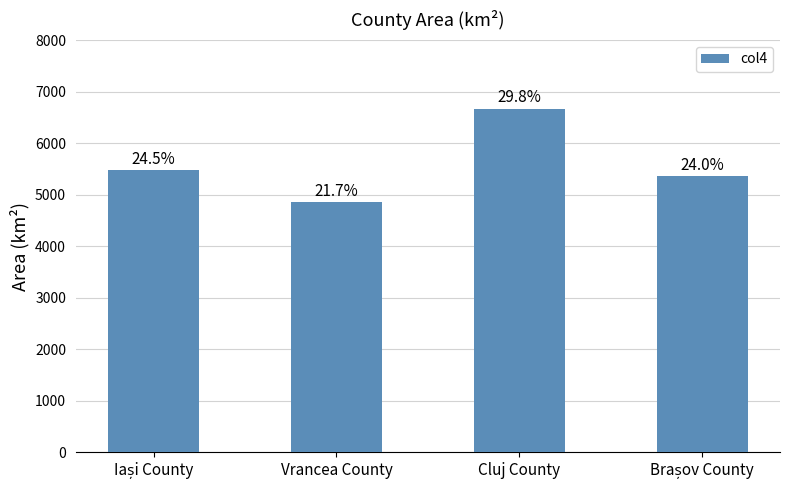

Reading right to left, extract all data points from this chart.

Brașov County=5363	Cluj County=6674	Vrancea County=4857	Iași County=5476